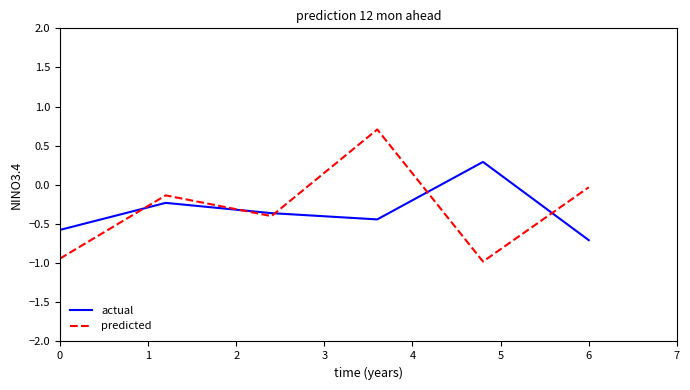

Count the actual values in the range 0 to 1.

1